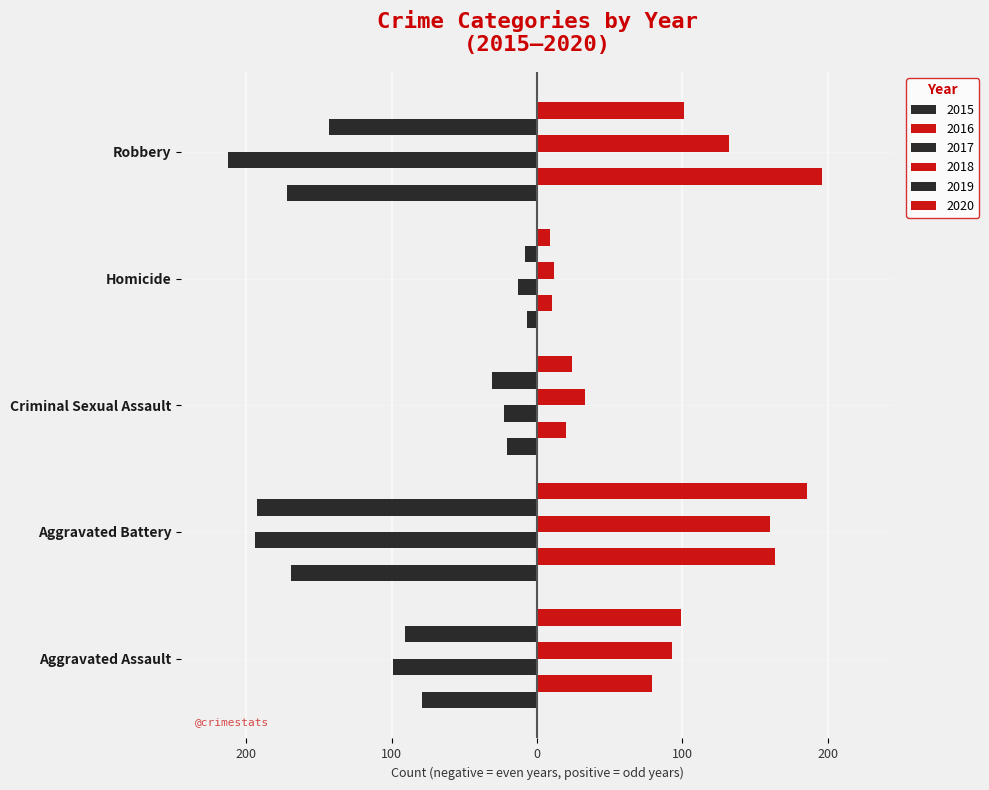

What is the difference between the second highest and second lowest values in the 2015 series?

148